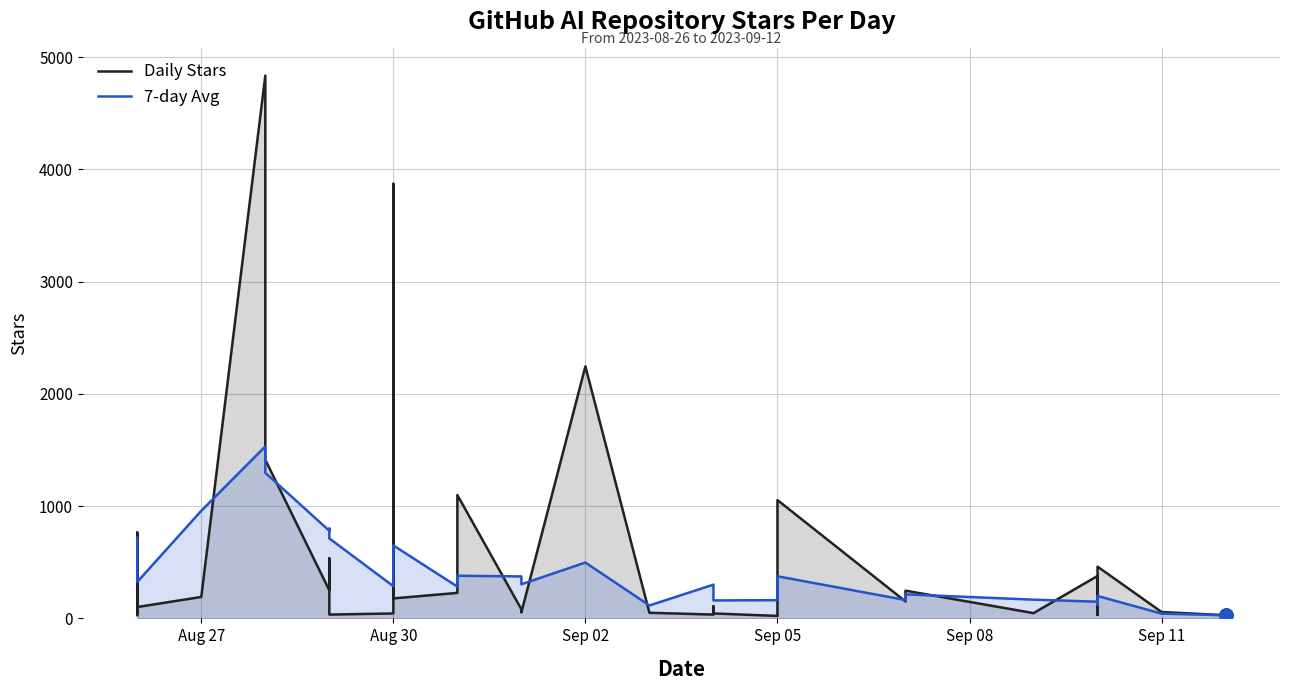

What are all the series names shown in the legend?

Daily Stars, 7-day Avg